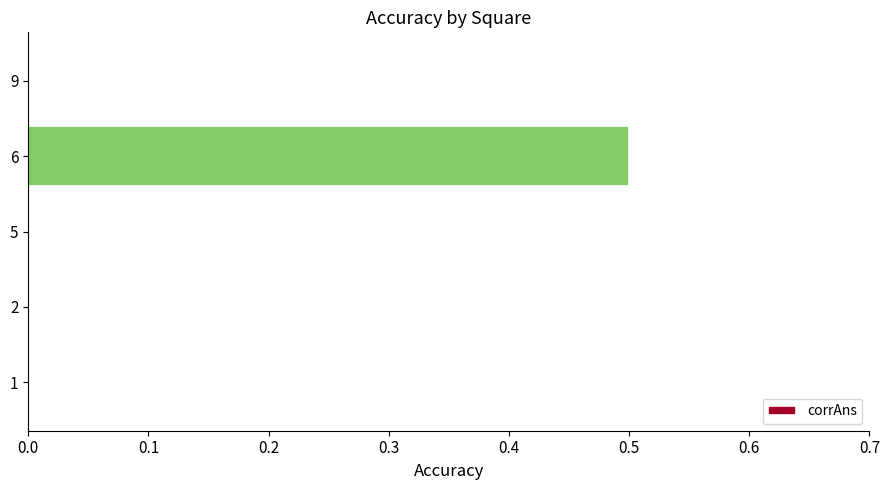

The value at 9 is 0.0. True or false?

True